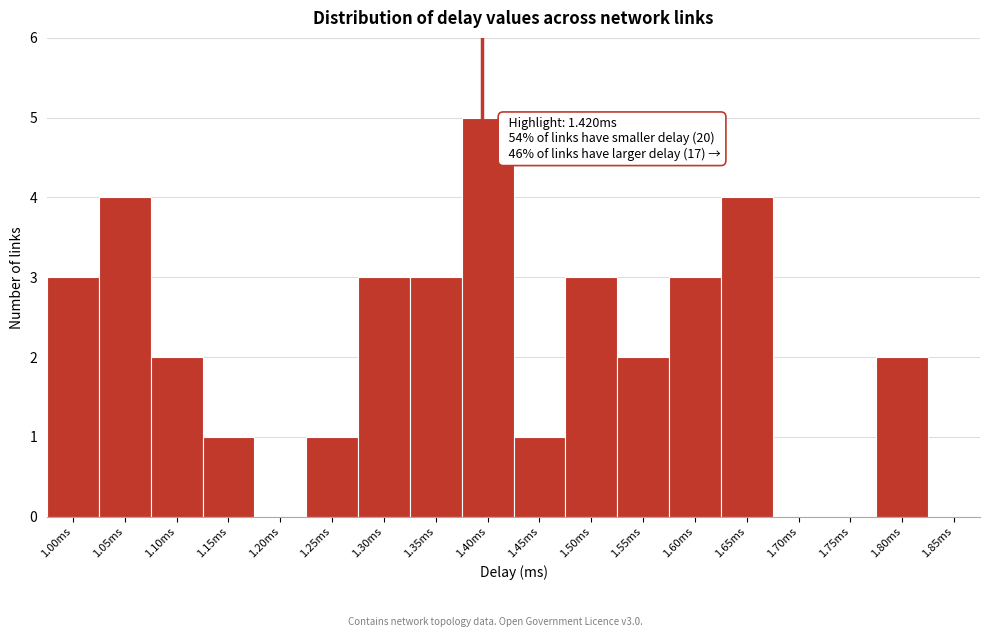

What is the greatest value displayed?

5